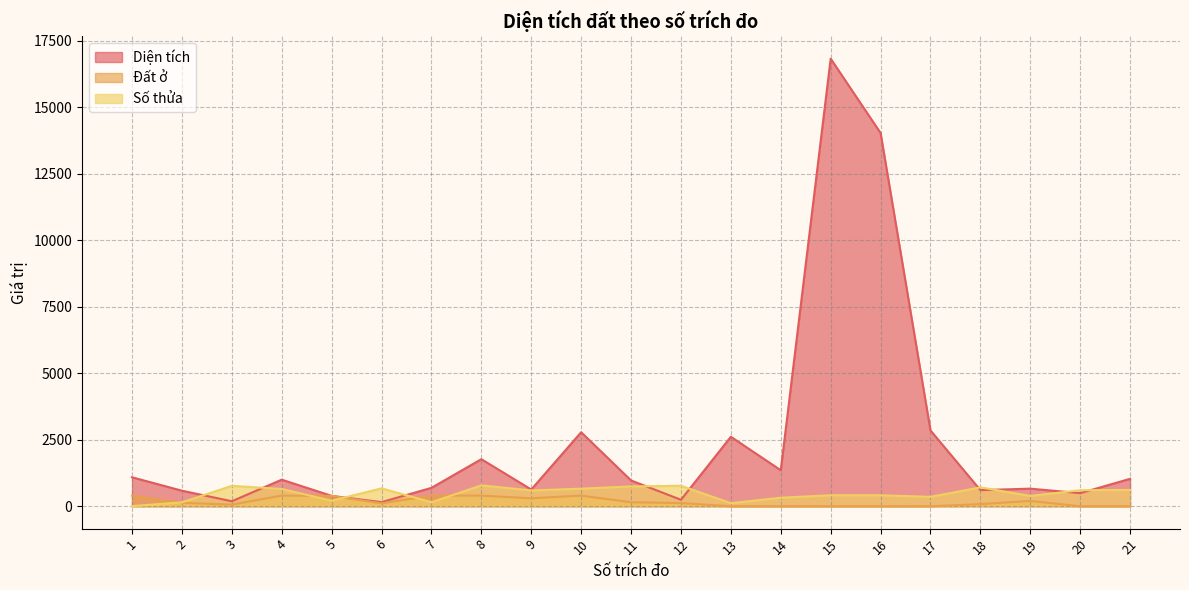

At how many categories does at least one series exceed 6542?

2